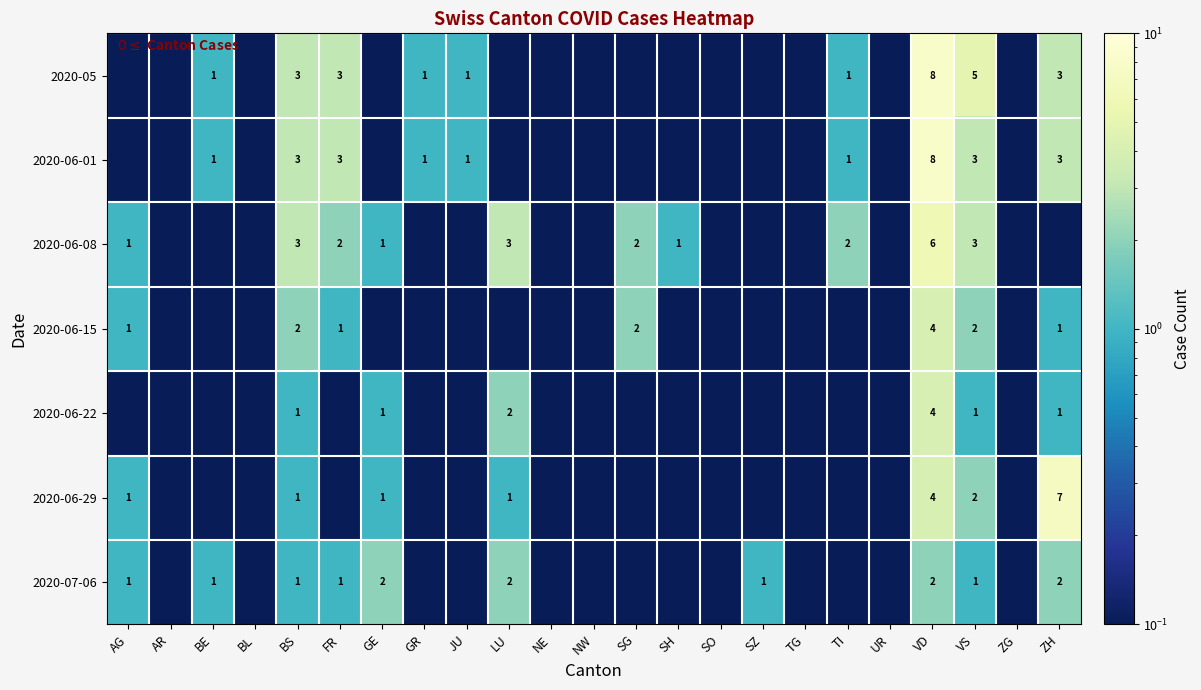

At how many categories does at least one series exceed 2?

6